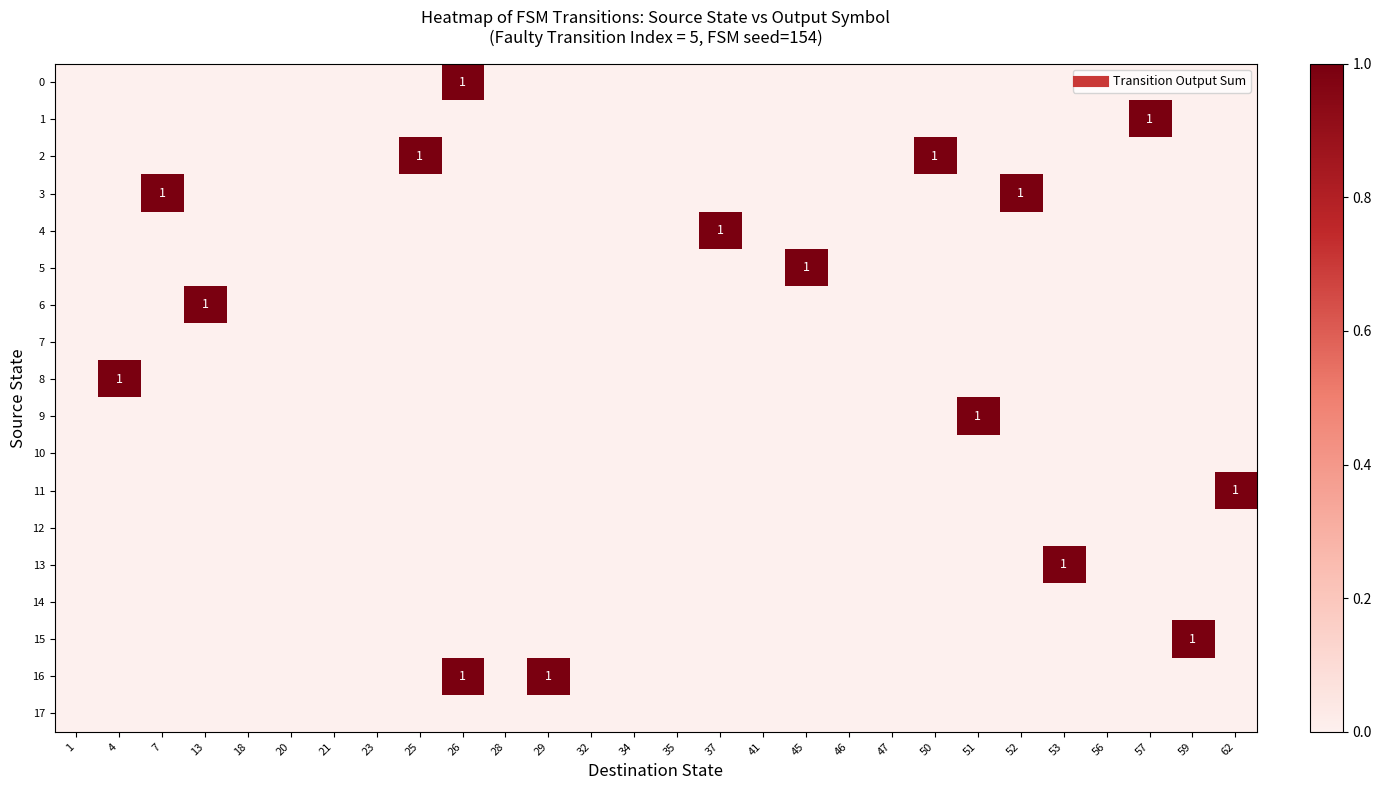

At which category is the sum across all series the highest?

26